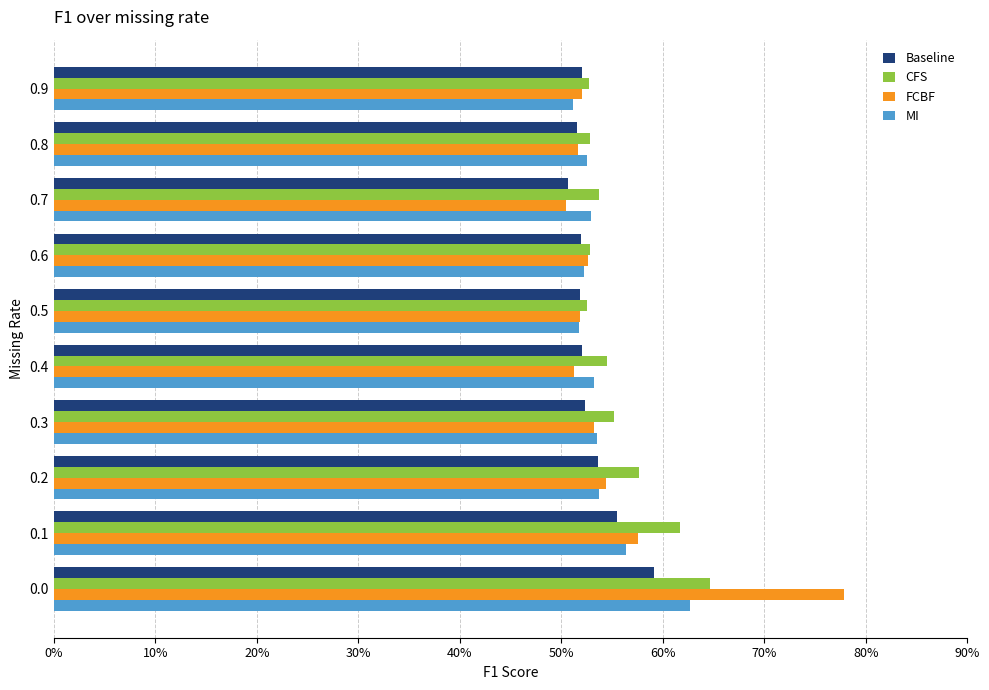

What is the highest value of the Baseline series?

0.6